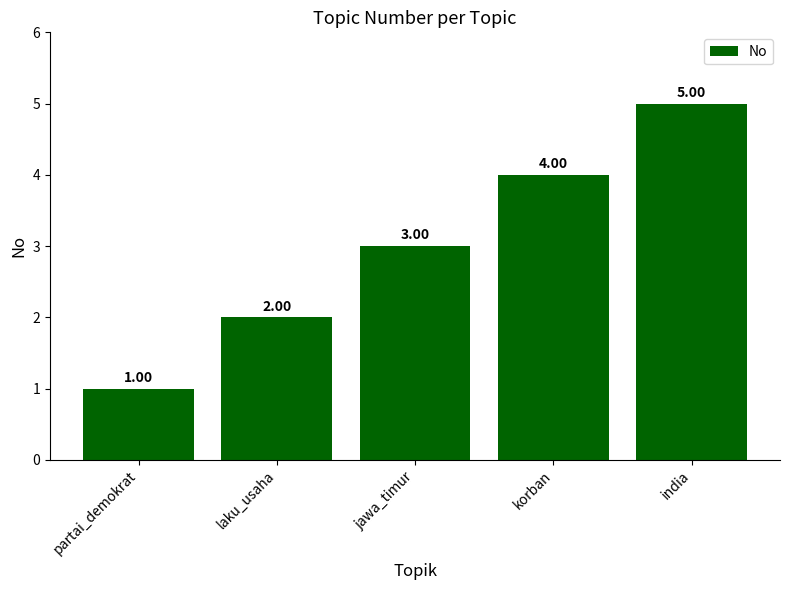

Rank the categories by value from lowest to highest.

partai_demokrat, laku_usaha, jawa_timur, korban, india